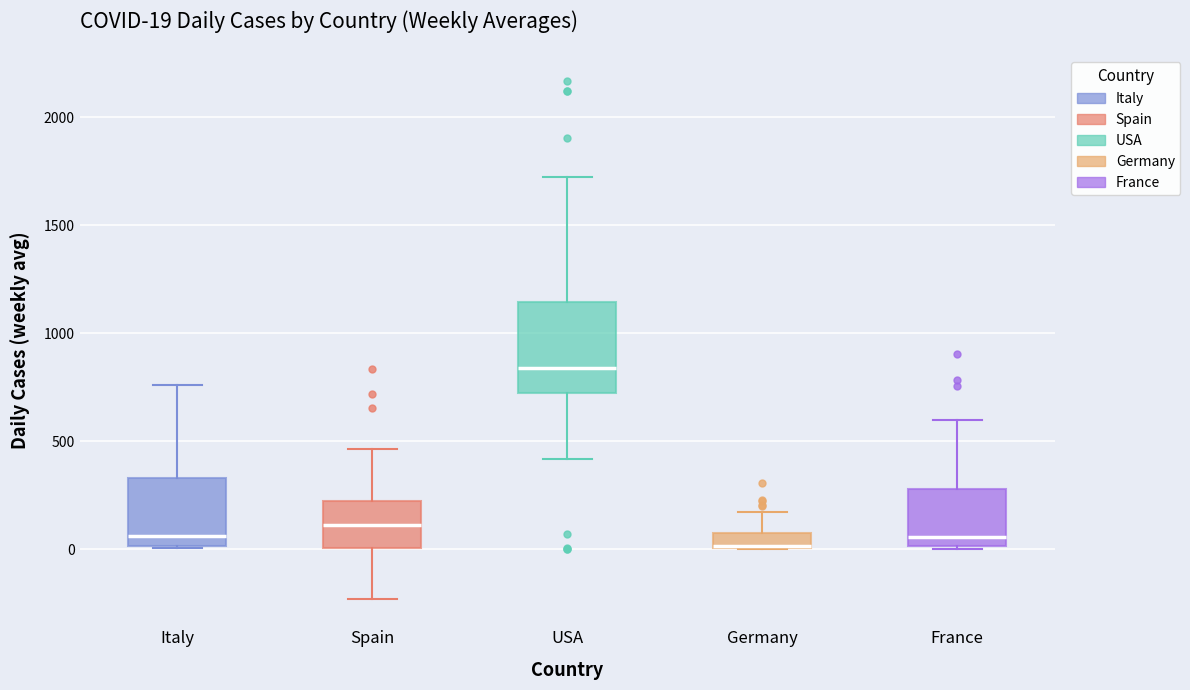

Which box is the tallest, from its lower edge to its upper edge?

USA